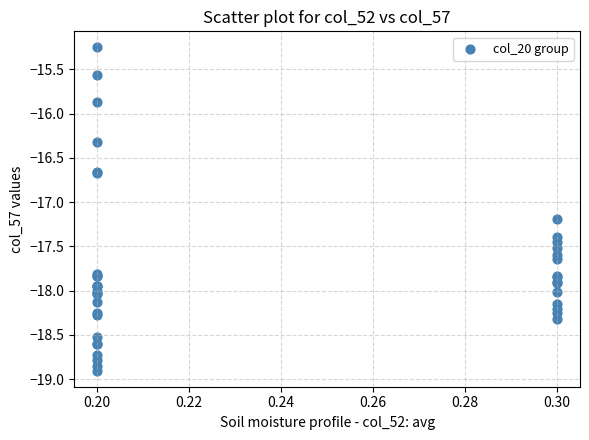

What Y value in the scatter plot is closest to -17?

-17.2